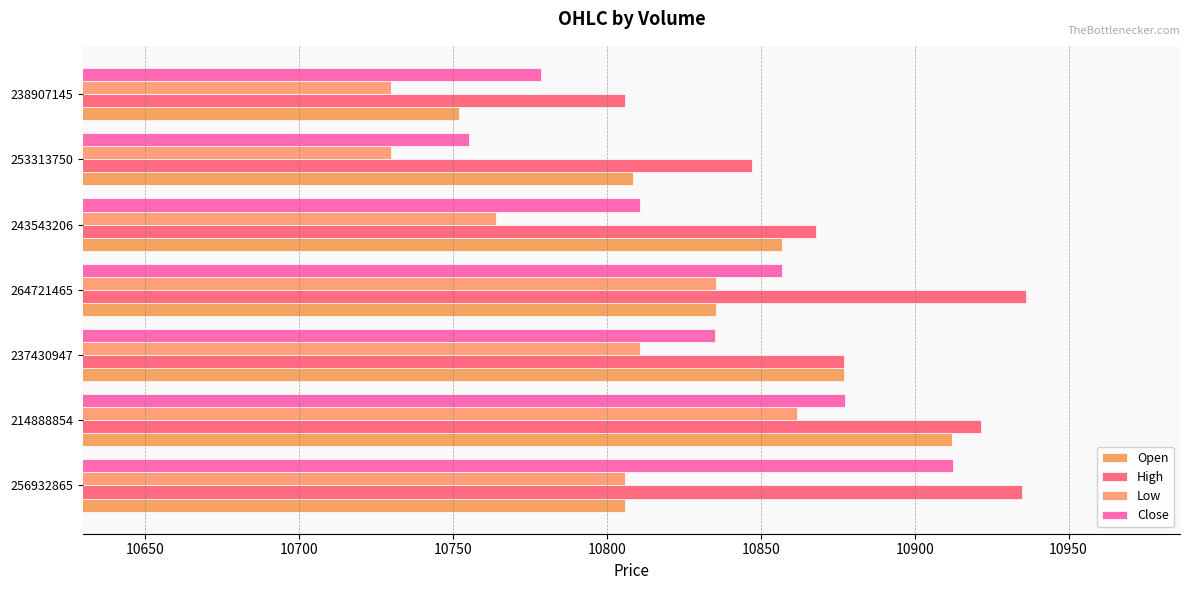

How many categories are shown in the chart?

7